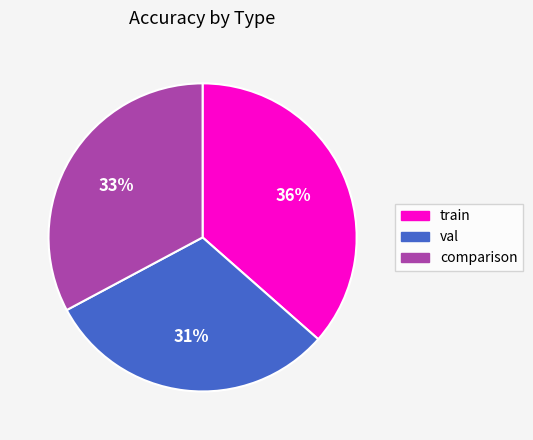

Count the number of slices in the pie.

3